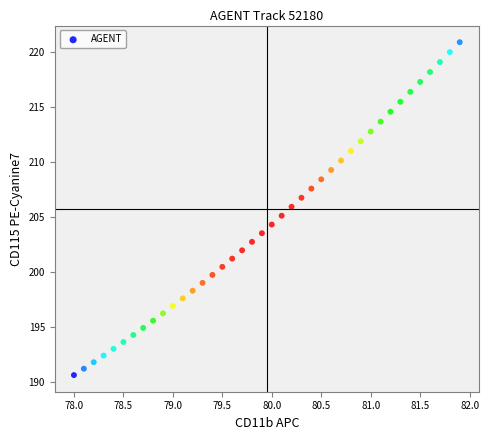

What is the range of Y values (max minus min)?

30.2